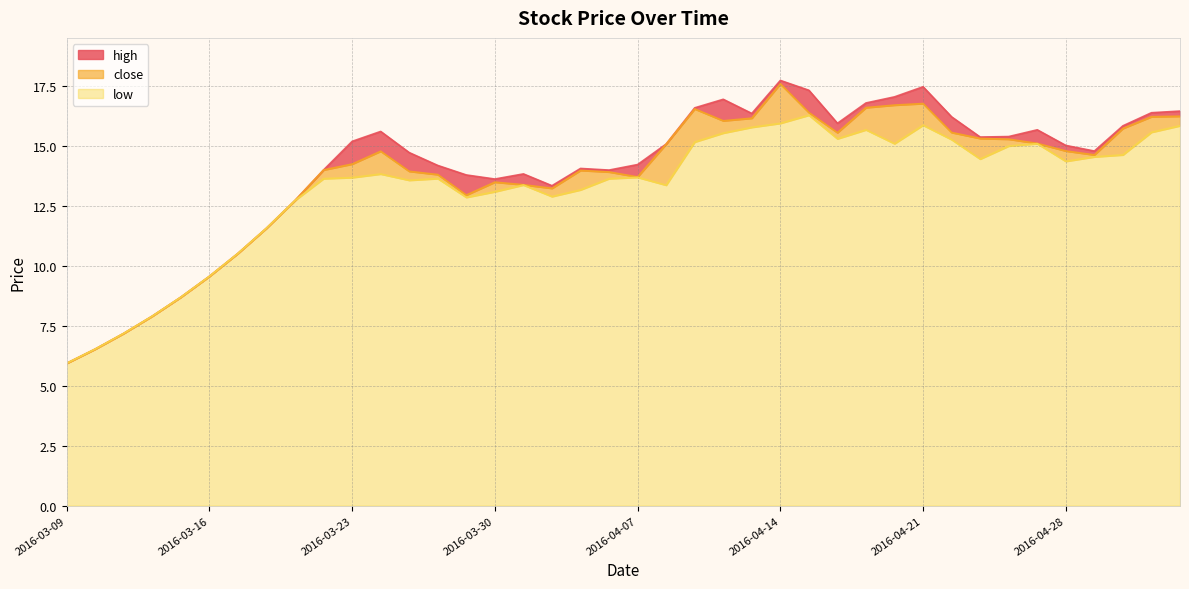

The low series shows 22.1 at 2016-04-01. True or false?

False